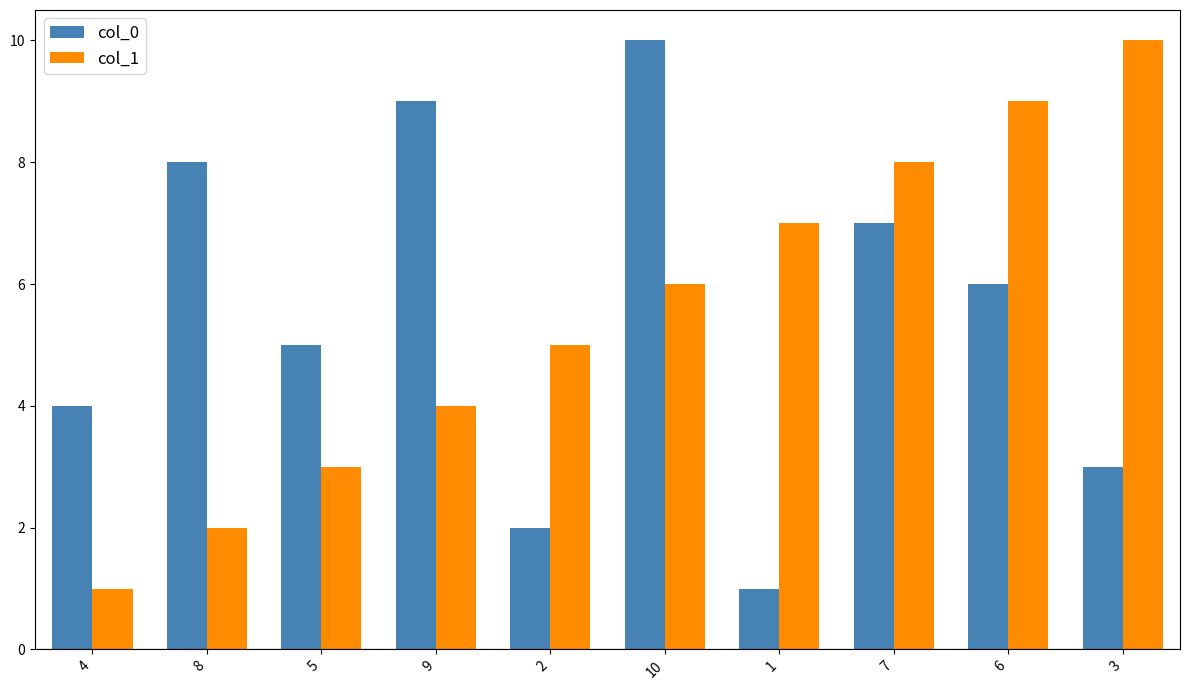

Which category has the lowest value in the col_1 series?

4